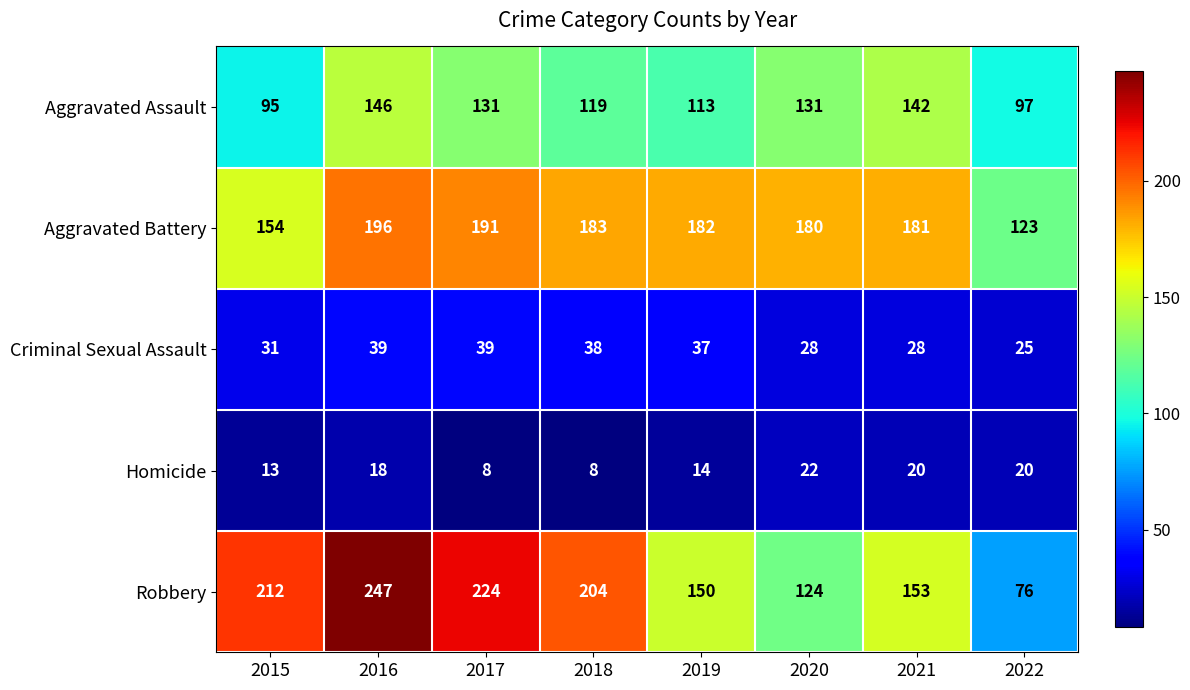

What is the minimum value for Robbery?

76